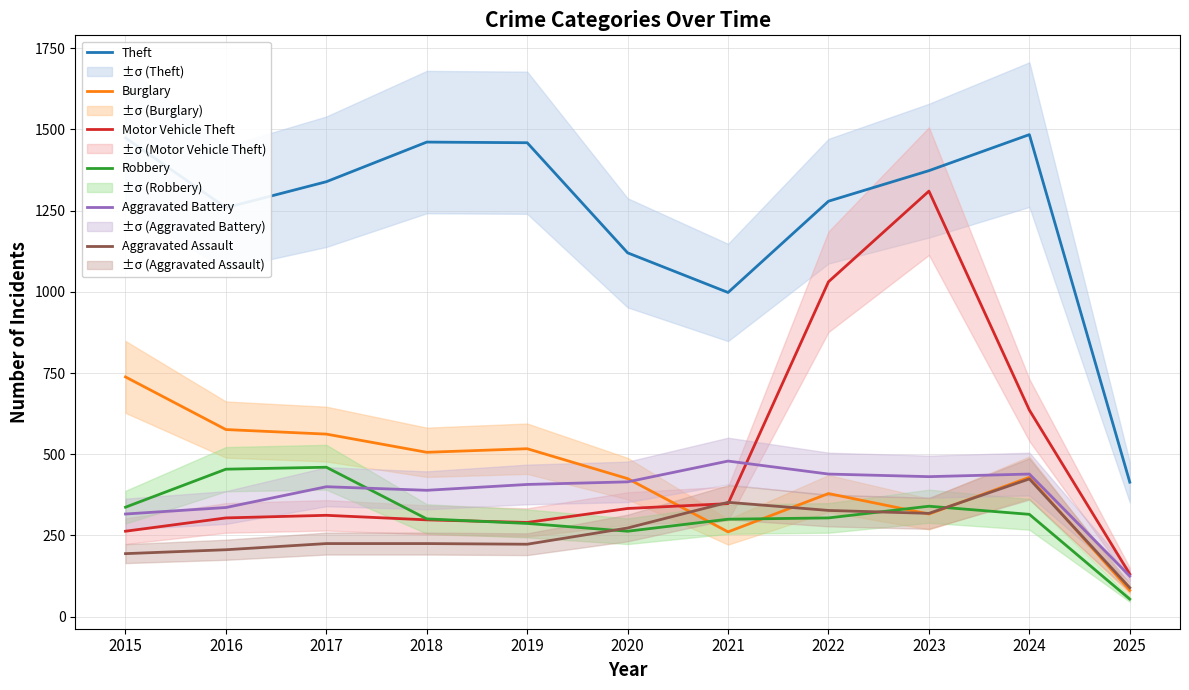

Rank the series at 2017 from lowest to highest value.

Aggravated Assault, Motor Vehicle Theft, Aggravated Battery, Robbery, Burglary, Theft